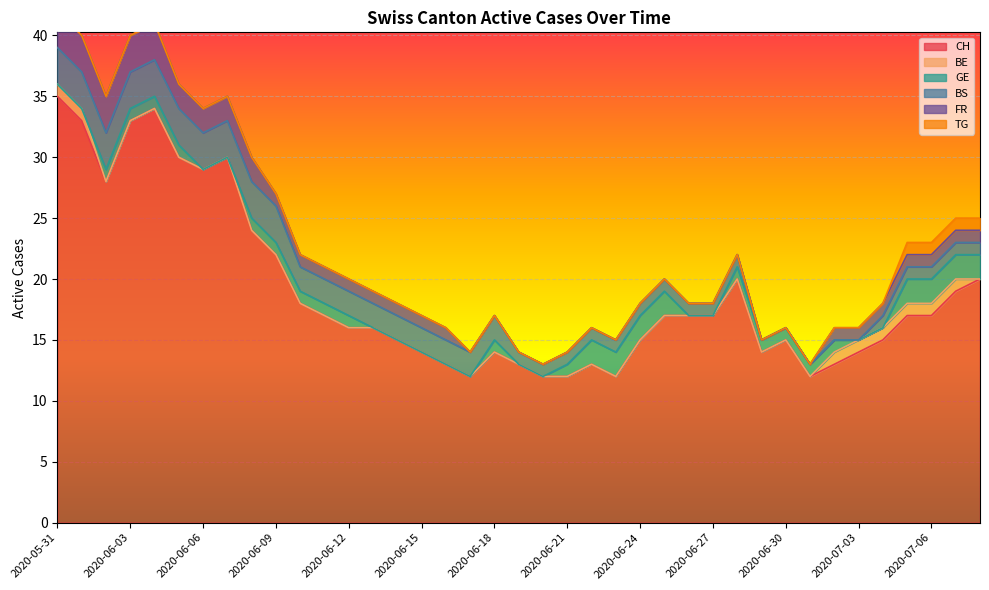

Reading left to right, transcribe all the data shown in this chart.

CH: 35	33	28	33	34	30	29	30	24	22	18	17	16	16	15	14	13	12	14	13	12	12	13	12	15	17	17	17	20	14	15	12	13	14	15	17	17	19	20
BE: 1	1	0	0	0	0	0	0	0	0	0	0	0	0	0	0	0	0	0	0	0	0	0	0	0	0	0	0	0	0	0	0	1	1	1	1	1	1	0
GE: 0	0	1	1	1	1	0	0	1	1	1	1	1	0	0	0	0	0	1	0	0	1	2	2	2	2	0	0	1	1	1	1	1	0	0	2	2	2	2
BS: 3	3	3	3	3	3	3	3	3	3	2	2	2	2	2	2	2	2	2	1	1	1	1	1	1	1	1	1	1	0	0	0	0	0	1	1	1	1	1
FR: 3	3	3	3	3	2	2	2	2	1	1	1	1	1	1	1	1	0	0	0	0	0	0	0	0	0	0	0	0	0	0	0	1	1	1	1	1	1	1
TG: 0	0	0	0	0	0	0	0	0	0	0	0	0	0	0	0	0	0	0	0	0	0	0	0	0	0	0	0	0	0	0	0	0	0	0	1	1	1	1